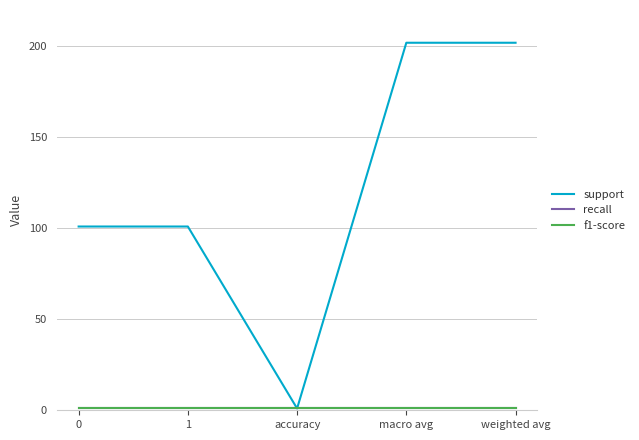

What is the lowest value of the f1-score series?

1